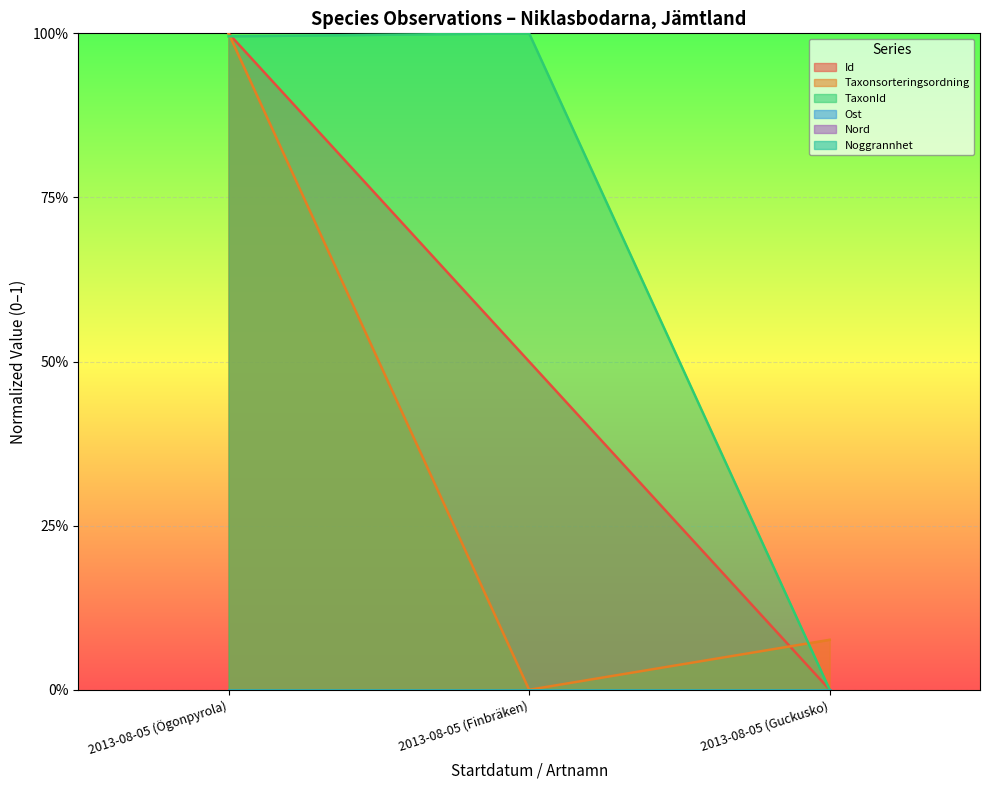

What is the difference between the maximum and minimum values in the TaxonId series?

1.0